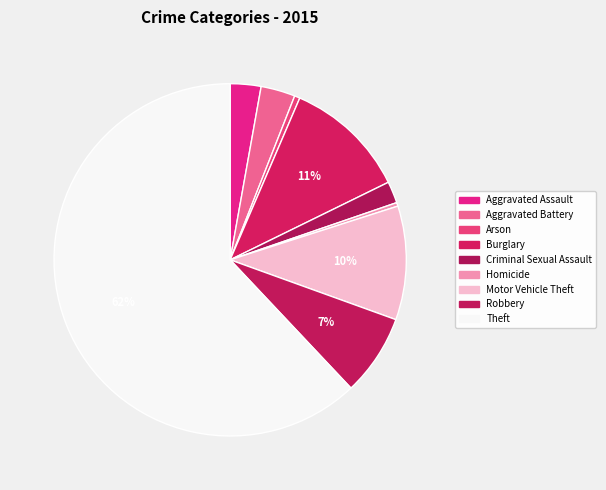

Which slice represents more than half of the pie?

Theft